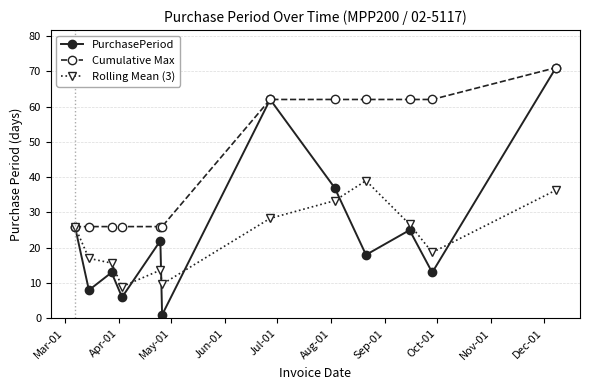

Reading left to right, list all the values displayed in this chart.

PurchasePeriod: 26.0	8.0	13.0	6.0	22.0	1.0	62.0	37.0	18.0	25.0	13.0	71.0
Cumulative Max: 26.0	26.0	26.0	26.0	26.0	26.0	62.0	62.0	62.0	62.0	62.0	71.0
Rolling Mean (3): 26.0	17.0	15.7	9.0	13.7	9.7	28.3	33.3	39.0	26.7	18.7	36.3